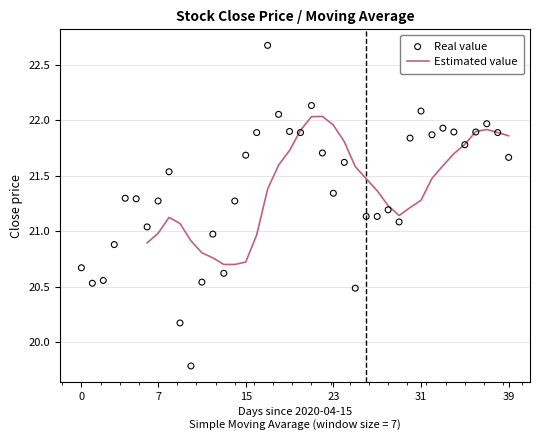

What is the ratio of the value at 2020-05-14 to the value at 2020-05-12?

1.0